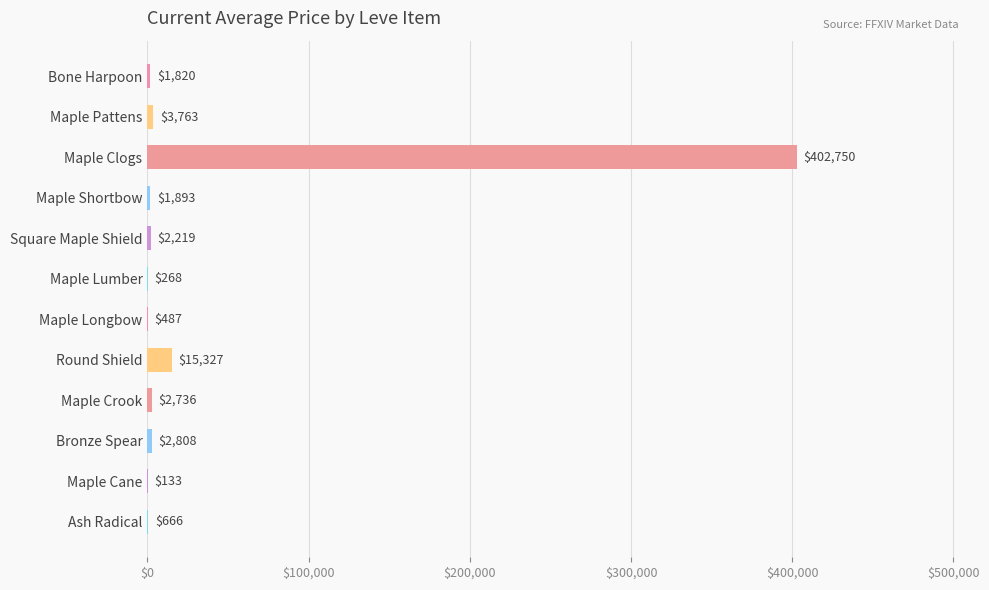

What is the maximum value shown in the chart?

402749.8